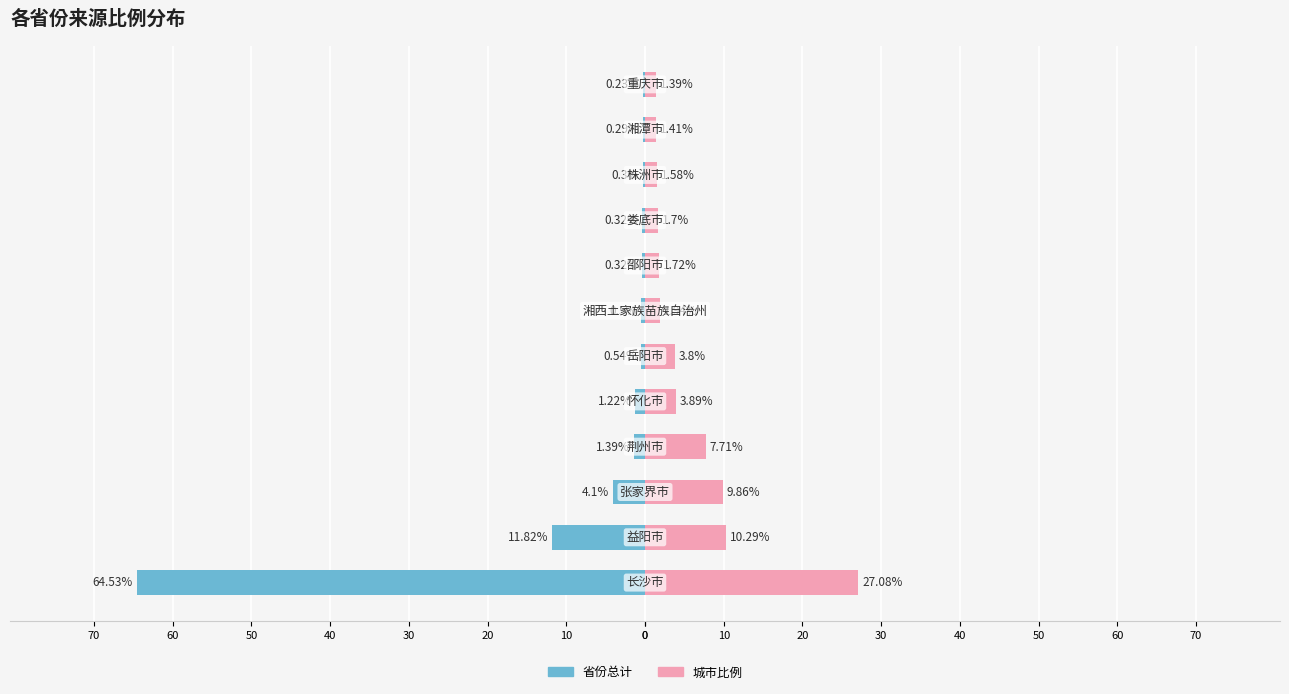

Reading left to right, list all the values displayed in this chart.

省份总计: -64.5	-11.8	-4.1	-1.4	-1.2	-0.5	-0.5	-0.3	-0.3	-0.3	-0.3	-0.2
城市比例: 27.1	10.3	9.9	7.7	3.9	3.8	1.9	1.7	1.7	1.6	1.4	1.4